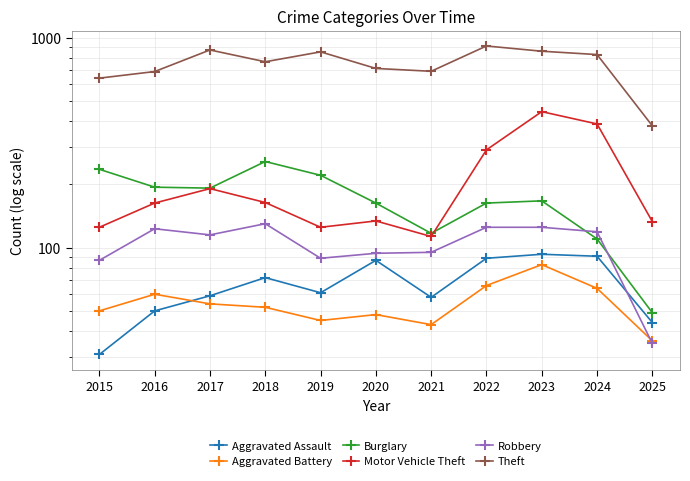

True or false: Aggravated Assault and Robbery cross at least once.

True